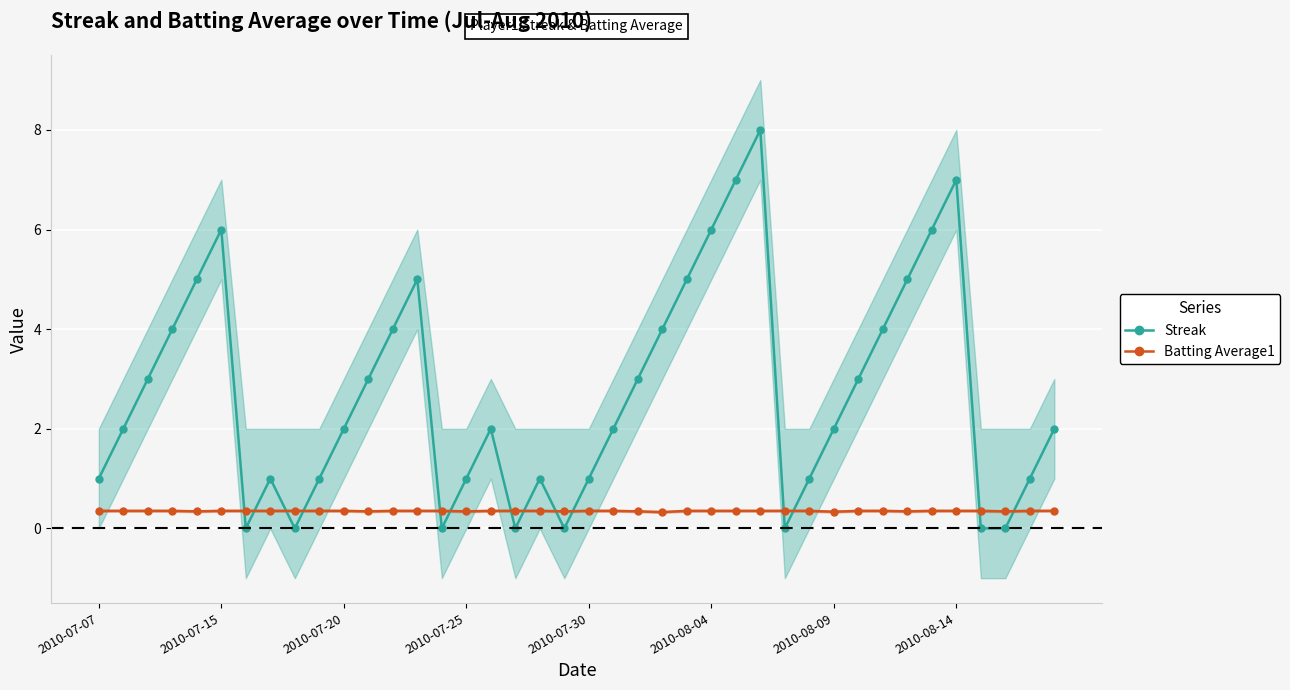

How many times do Streak and Batting Average1 cross each other?

14